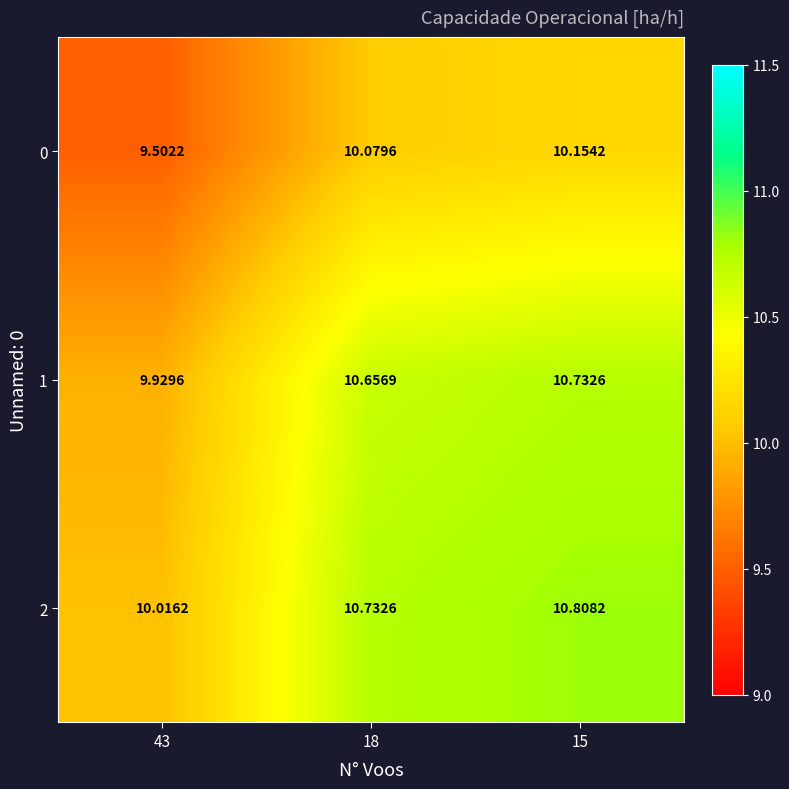

Which series has the largest total across all categories?

2